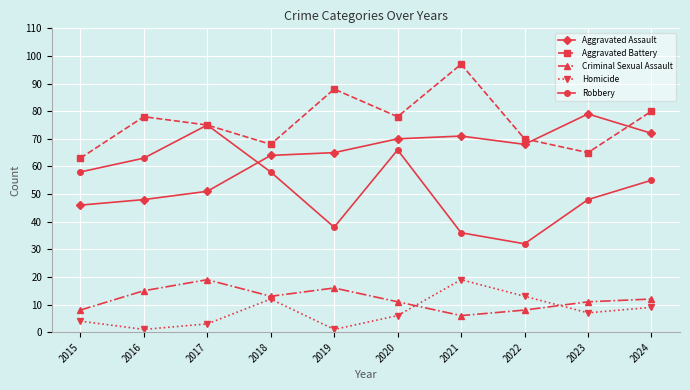

True or false: Aggravated Assault has a value of 91 at 2022.

False